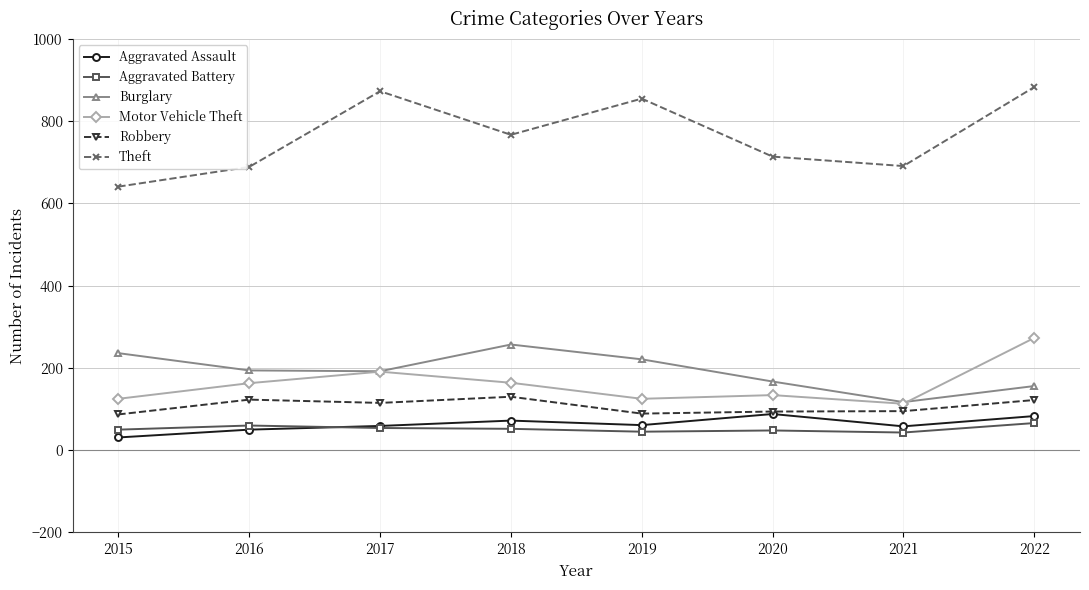

Which category has the highest value across all series?

2022